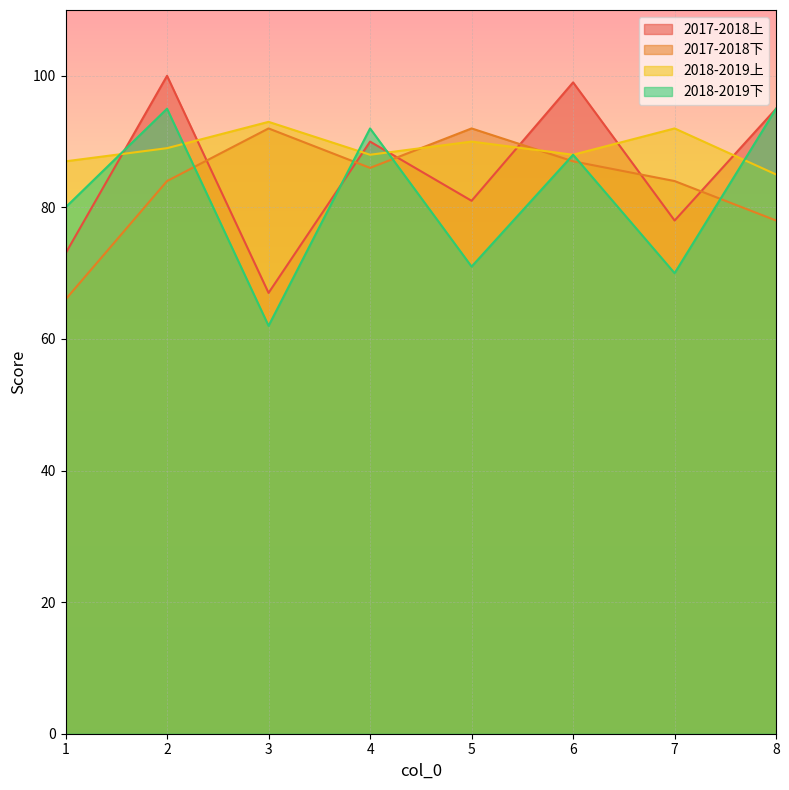

What is the difference between the 2017-2018上 values at 6 and 3?

32